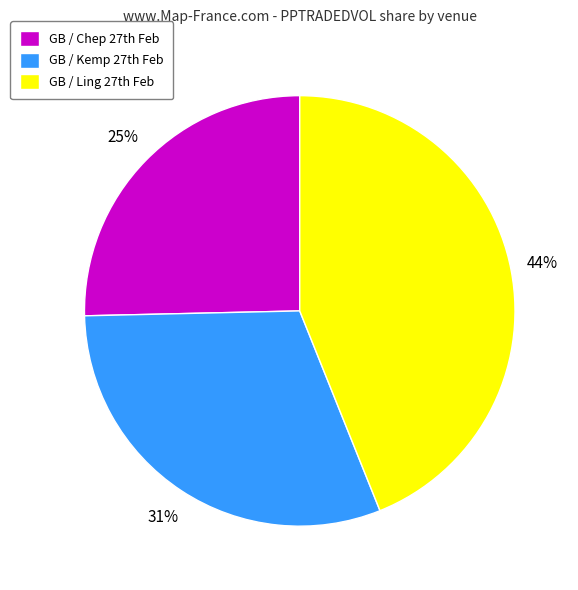

What is the largest slice in the pie chart?

GB / Ling 27th Feb